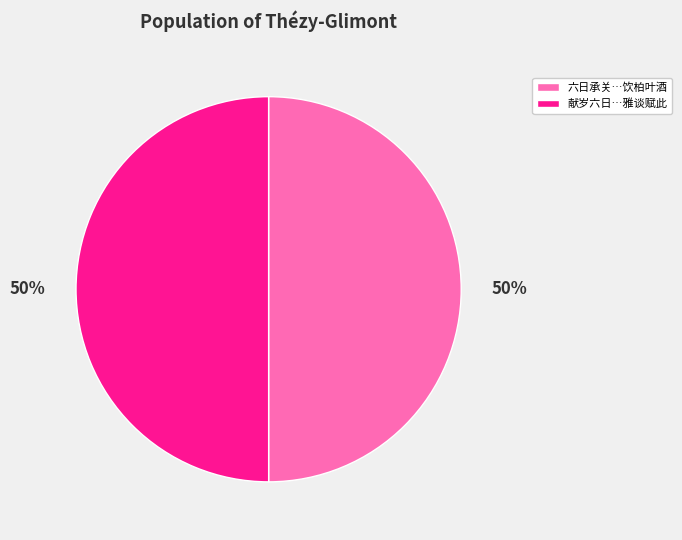

The 献岁六日…雅谈赋此 slice represents 50% of the pie. True or false?

True